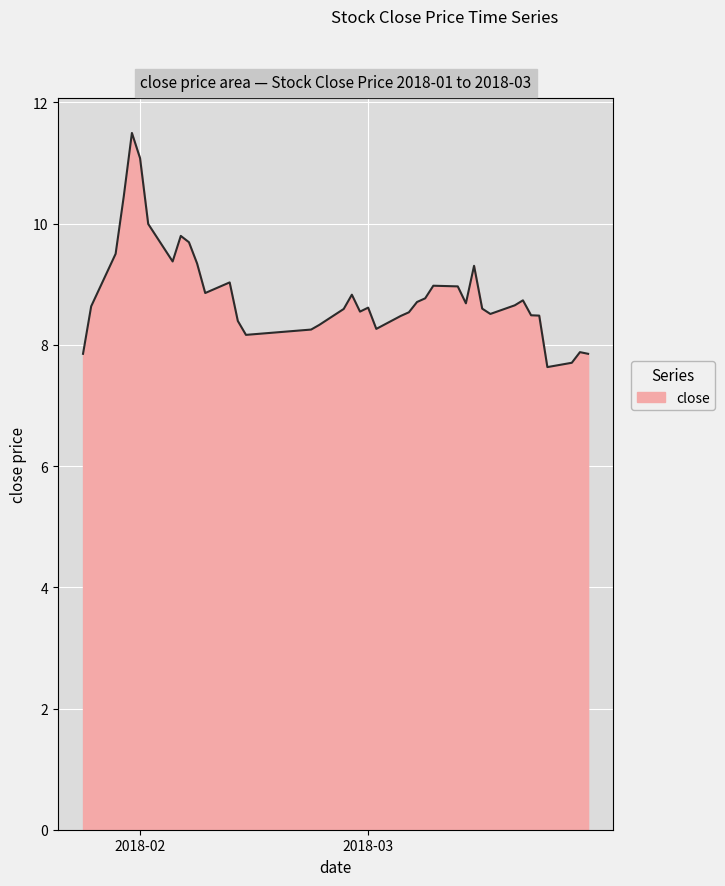

Does the chart have visible grid lines?

Yes